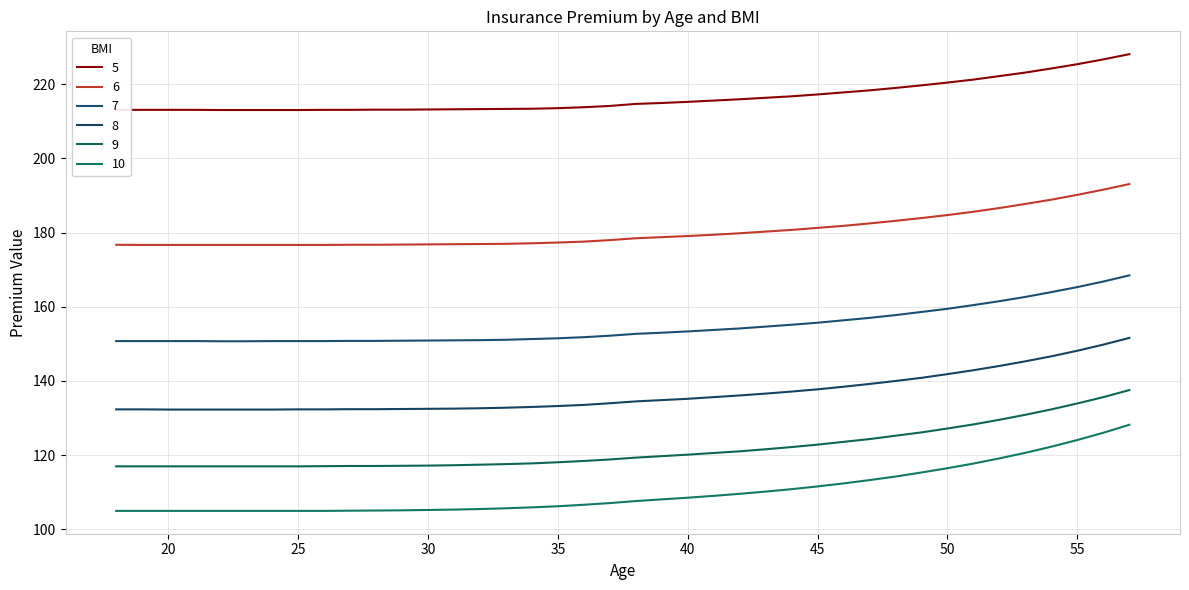

Reading left to right, list all the values displayed in this chart.

5: 213.1	213.1	213.1	213.1	213.0	213.0	213.0	213.0	213.1	213.1	213.1	213.1	213.2	213.2	213.2	213.3	213.3	213.5	213.8	214.1	214.7	214.9	215.2	215.6	215.9	216.3	216.7	217.2	217.8	218.3	218.9	219.7	220.4	221.2	222.2	223.1	224.2	225.3	226.7	228.1
6: 176.7	176.7	176.7	176.7	176.7	176.7	176.7	176.7	176.7	176.7	176.7	176.8	176.8	176.8	176.9	176.9	177.1	177.3	177.6	177.9	178.4	178.8	179.1	179.4	179.8	180.2	180.7	181.2	181.8	182.4	183.2	183.9	184.7	185.6	186.6	187.7	188.8	190.2	191.6	193.1
7: 150.8	150.8	150.8	150.8	150.7	150.7	150.8	150.8	150.8	150.8	150.8	150.8	150.9	150.9	151.0	151.1	151.3	151.5	151.8	152.2	152.7	153.0	153.3	153.8	154.2	154.7	155.2	155.7	156.3	157.0	157.8	158.6	159.4	160.4	161.5	162.7	163.9	165.3	166.8	168.4
8: 132.3	132.3	132.3	132.3	132.3	132.3	132.3	132.3	132.3	132.4	132.4	132.4	132.5	132.6	132.7	132.8	133.0	133.2	133.6	134.0	134.5	134.8	135.2	135.7	136.1	136.6	137.2	137.8	138.4	139.2	140.0	140.8	141.8	142.9	144.1	145.3	146.7	148.2	149.8	151.6
9: 117.0	117.0	117.0	117.0	117.0	117.0	117.0	117.0	117.0	117.1	117.1	117.2	117.2	117.3	117.5	117.6	117.8	118.1	118.5	118.8	119.3	119.8	120.2	120.6	121.0	121.6	122.2	122.8	123.6	124.3	125.2	126.2	127.2	128.3	129.6	130.9	132.3	133.9	135.7	137.6
10: 105.0	105.0	105.0	105.0	105.0	105.0	105.0	105.0	105.0	105.0	105.1	105.2	105.2	105.3	105.5	105.7	106.0	106.2	106.7	107.1	107.7	108.1	108.5	109.0	109.6	110.2	110.8	111.6	112.4	113.3	114.2	115.3	116.5	117.8	119.2	120.7	122.3	124.1	126.0	128.2